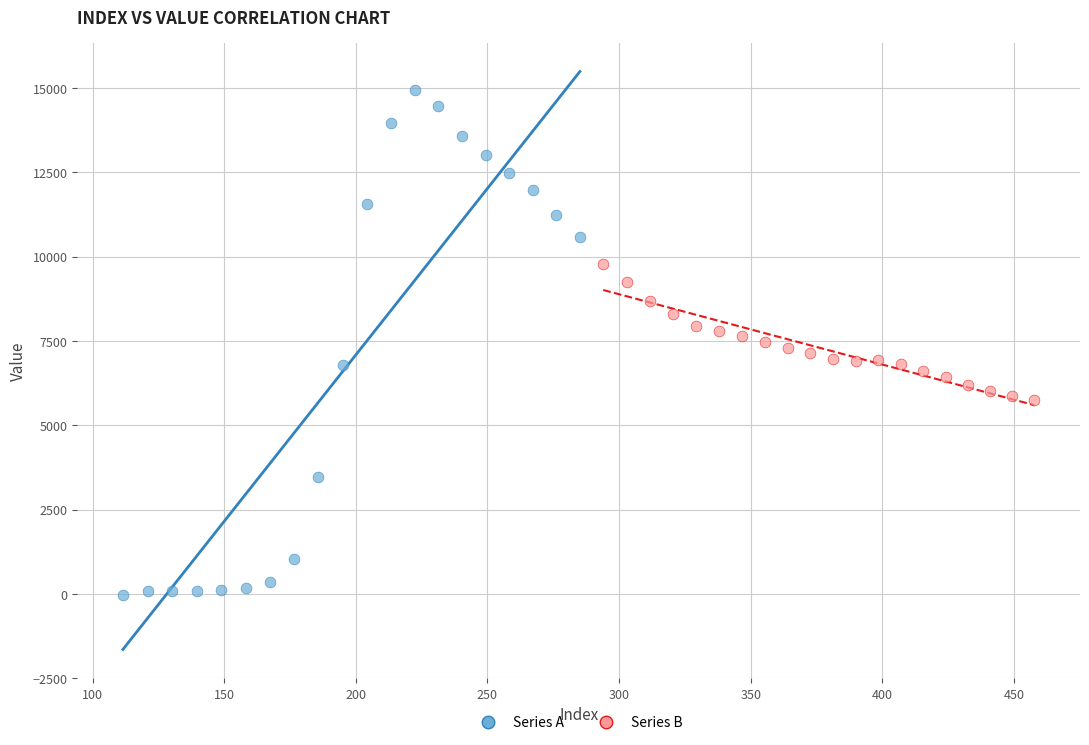

Which series has the widest spread of Y values?

Series A